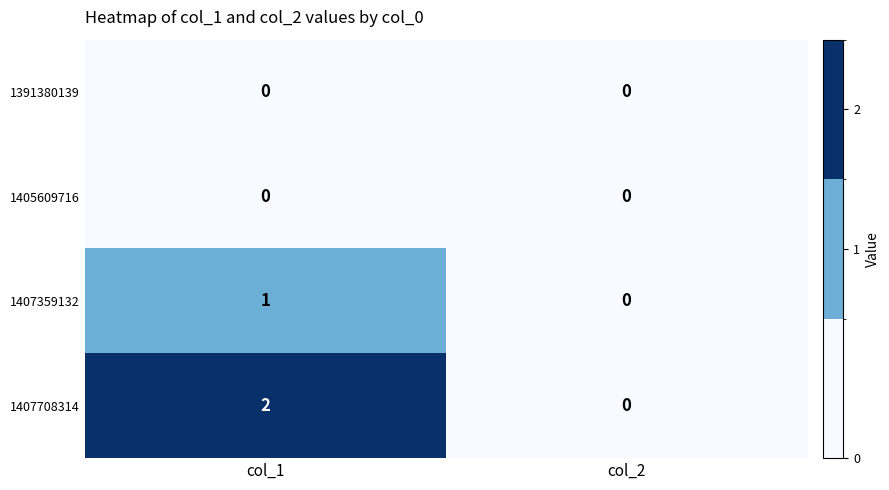

Between col_1 and col_2, which series saw the biggest shift?

1407708314